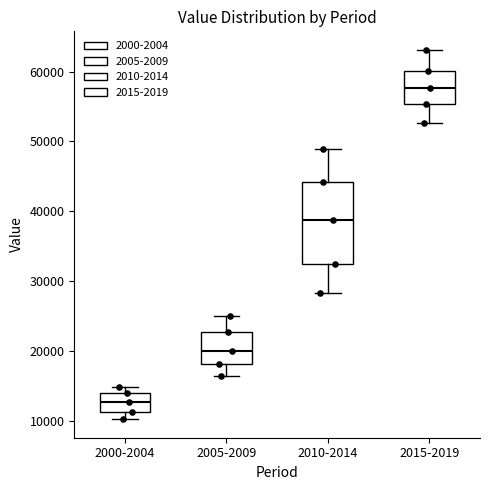

Which box is the tallest, from its lower edge to its upper edge?

2010-2014